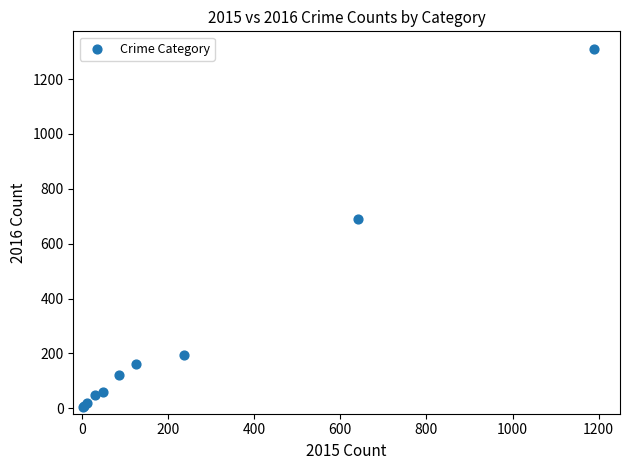

What Y value in the scatter plot is closest to 656?

689